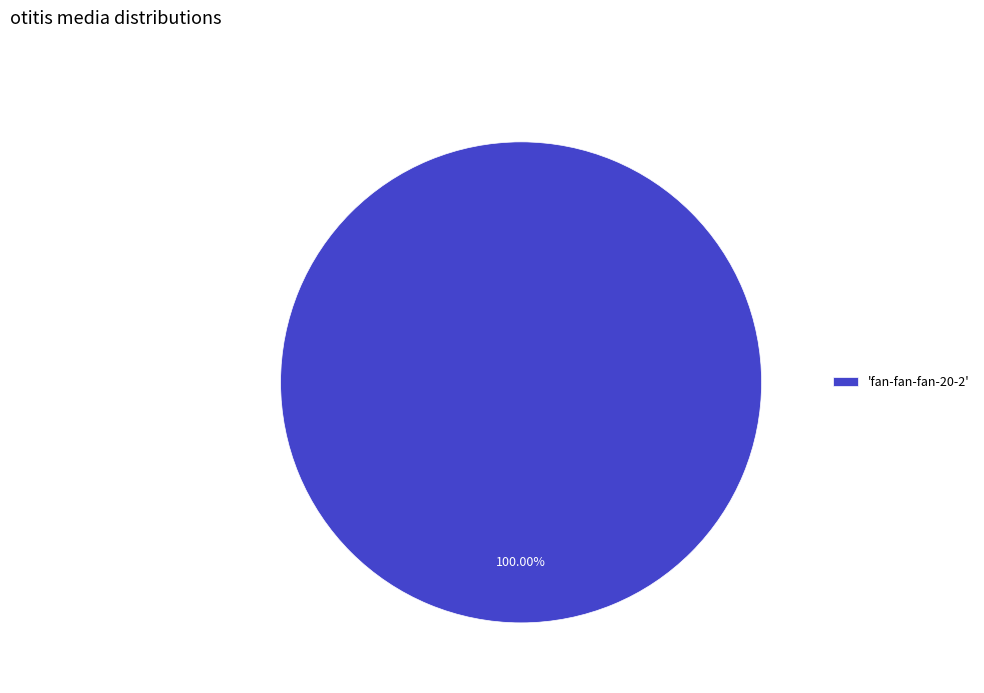

Is there a majority slice in this chart?

Yes